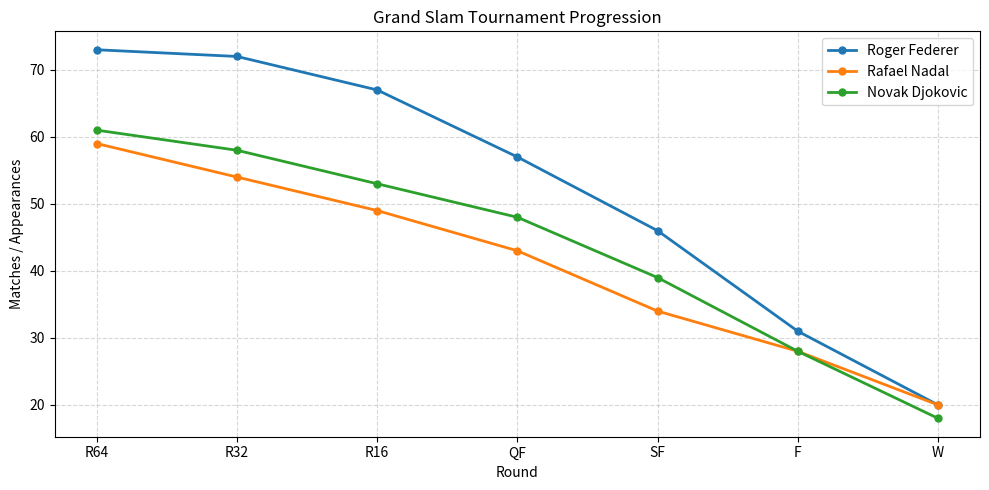

The Rafael Nadal series shows 44 at F. True or false?

False